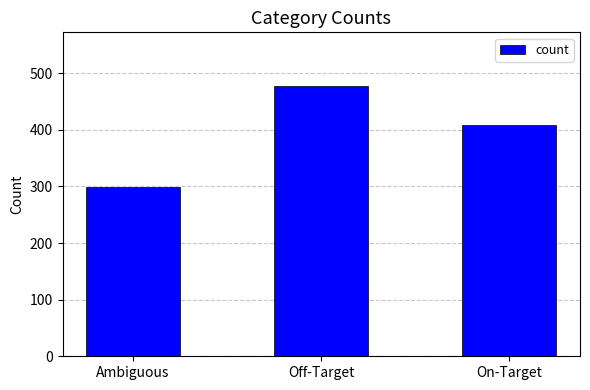

Where is the data nearest to the value 388?

On-Target